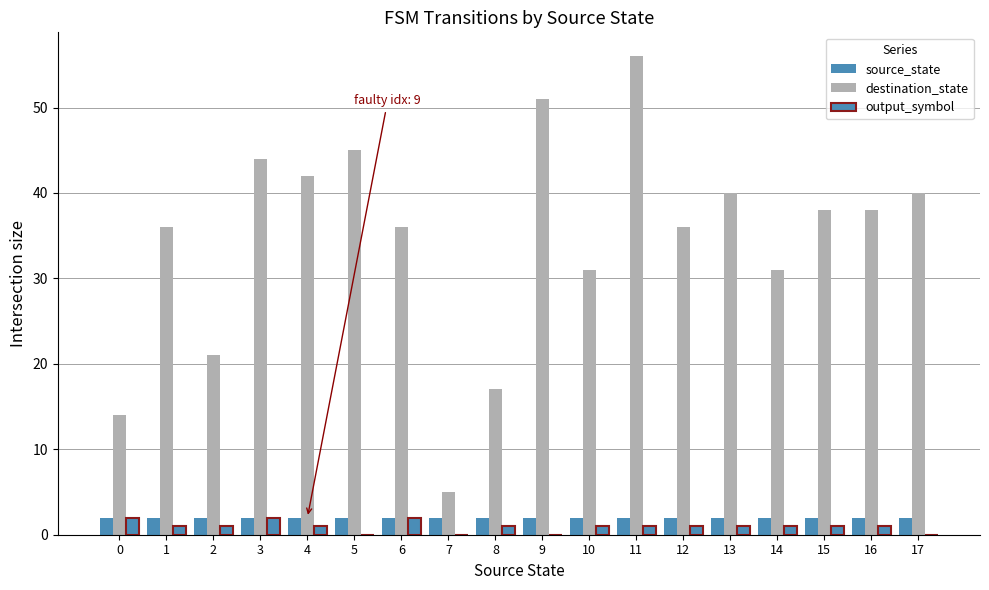

True or false: destination_state has a value of 30 at 9.

False